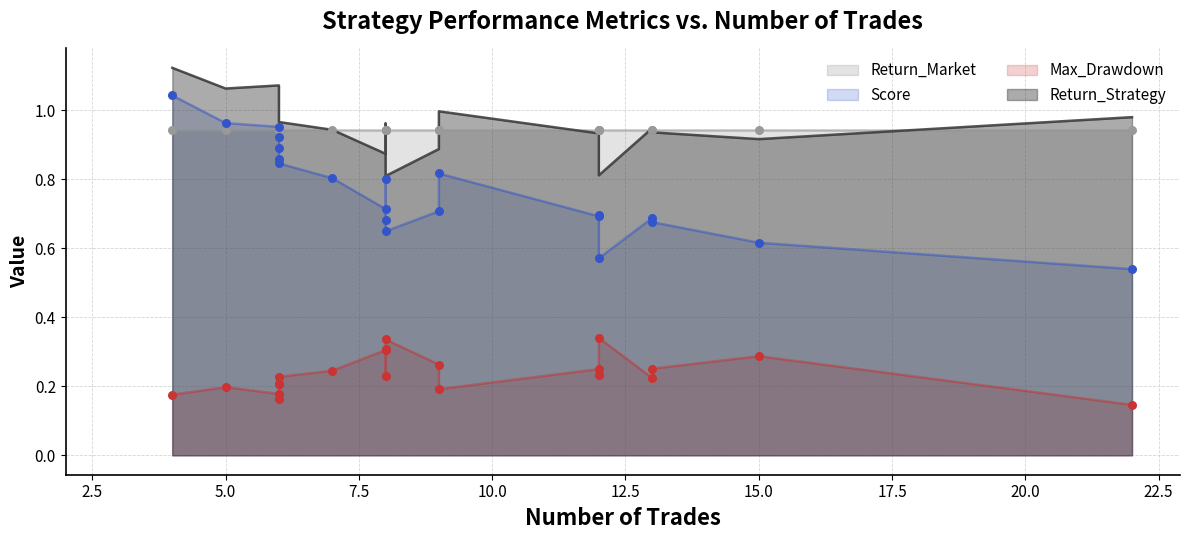

Which series has the widest spread of Y values?

Score